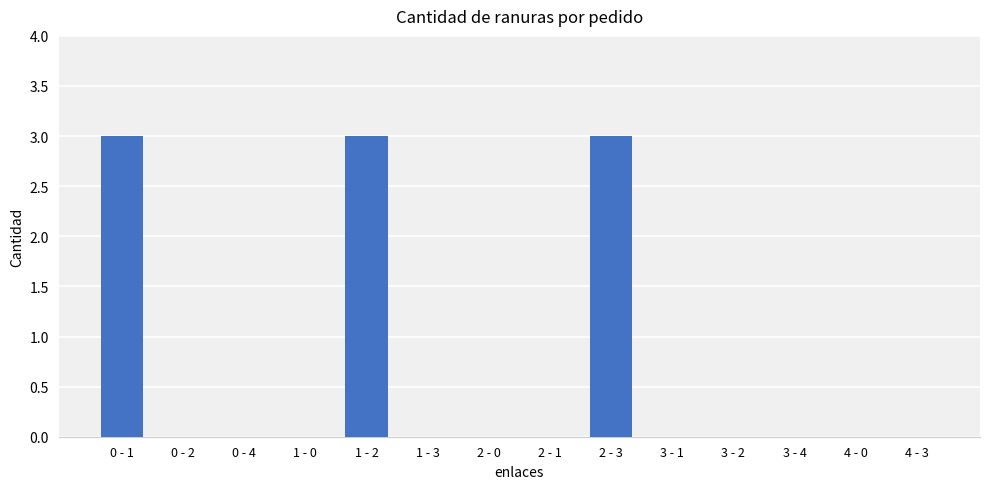

The chart shows a value of 0 at 4 - 0. True or false?

True